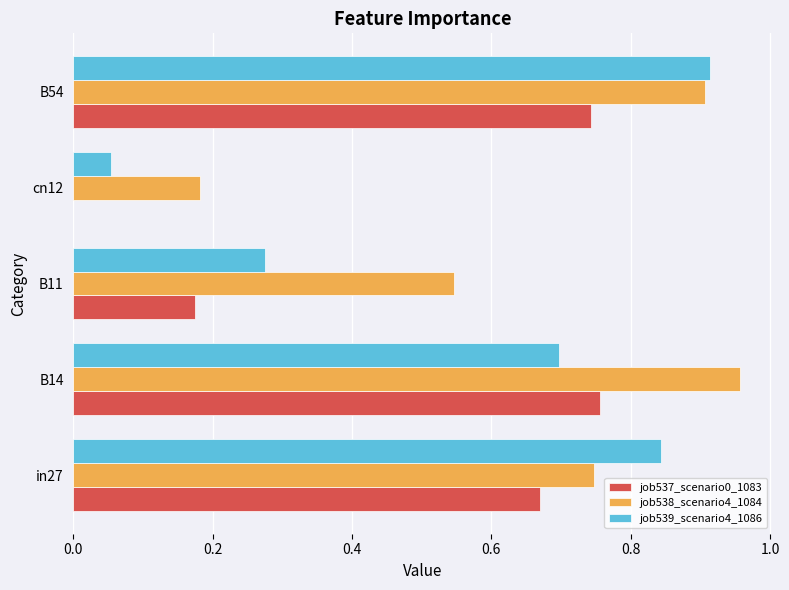

The job539_scenario4_1086 series shows 0.5 at B14. True or false?

False